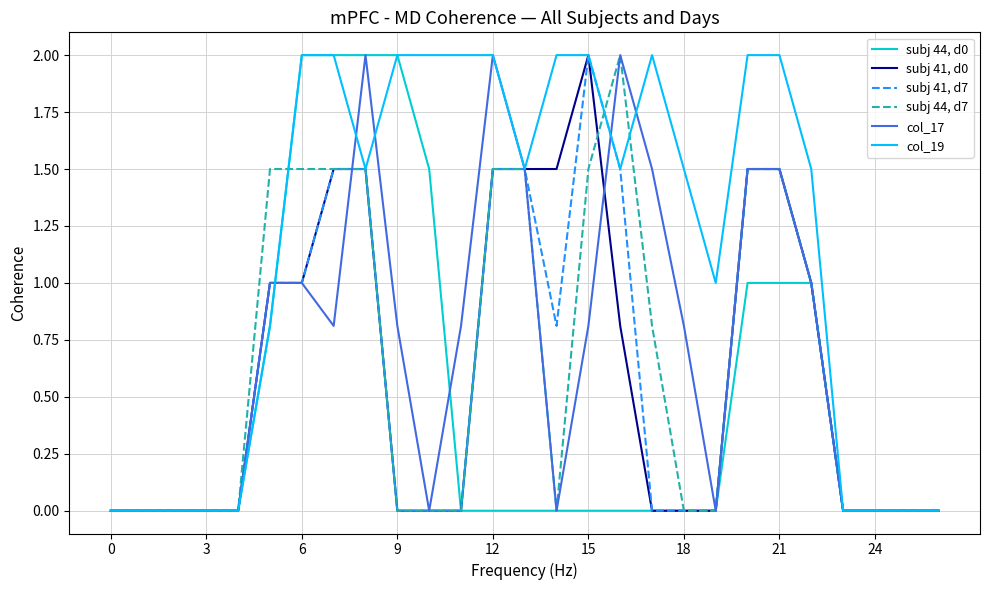

True or false: col_17 has more than 1 points higher than both neighbors.

True